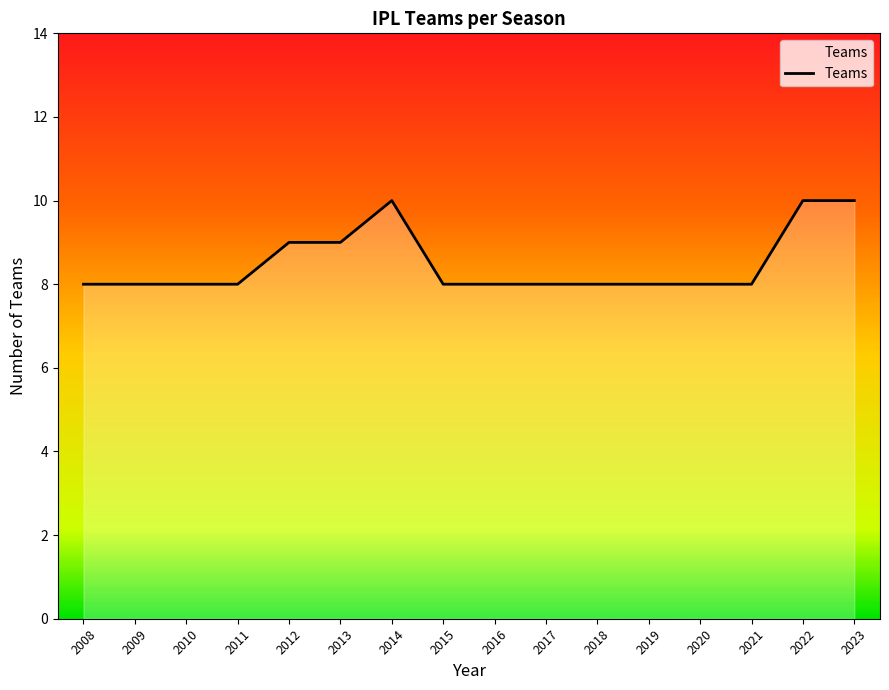

The value at 2020 is 14. True or false?

False